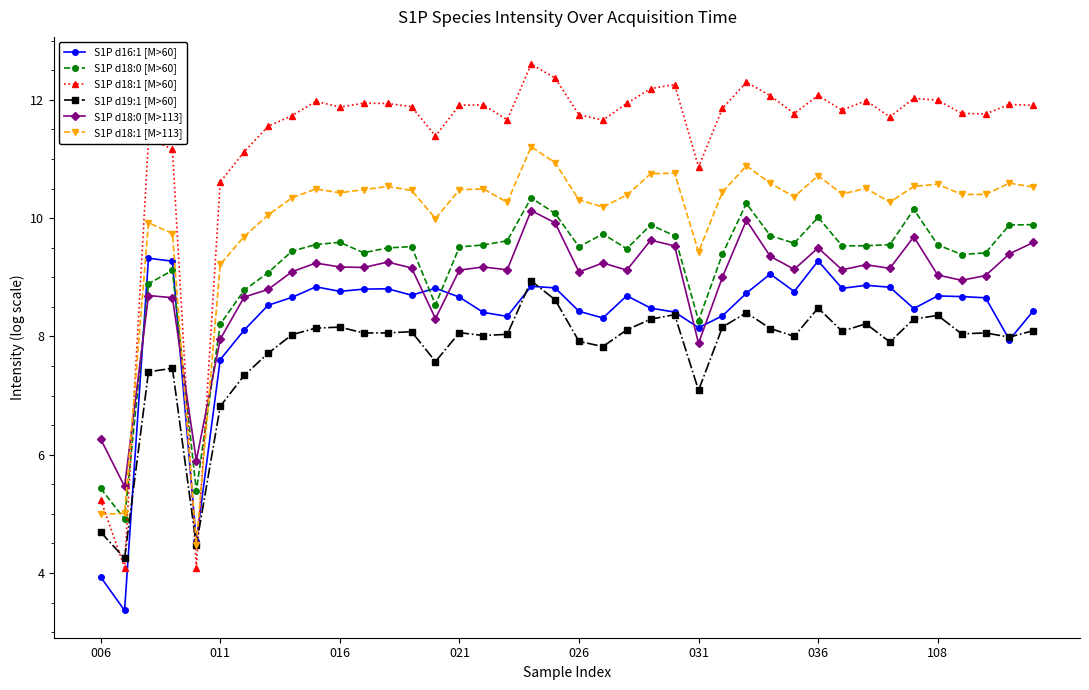

Which series has the largest range (max minus min)?

S1P d18:1 [M>60]